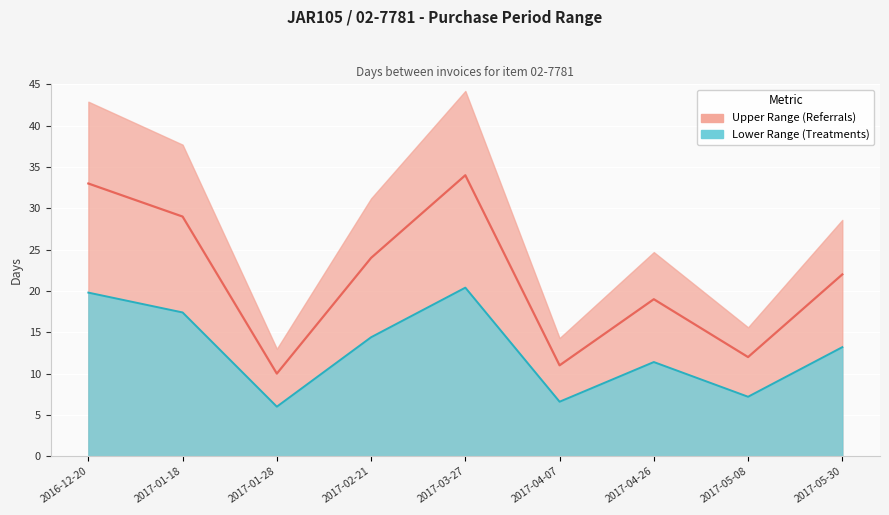

Reading left to right, extract all data points from this chart.

PurchasePeriod: 2016-12-20=33.0	2017-01-18=29.0	2017-01-28=10.0	2017-02-21=24.0	2017-03-27=34.0	2017-04-07=11.0	2017-04-26=19.0	2017-05-08=12.0	2017-05-30=22.0
Lower Bound: 2016-12-20=19.8	2017-01-18=17.4	2017-01-28=6.0	2017-02-21=14.4	2017-03-27=20.4	2017-04-07=6.6	2017-04-26=11.4	2017-05-08=7.2	2017-05-30=13.2